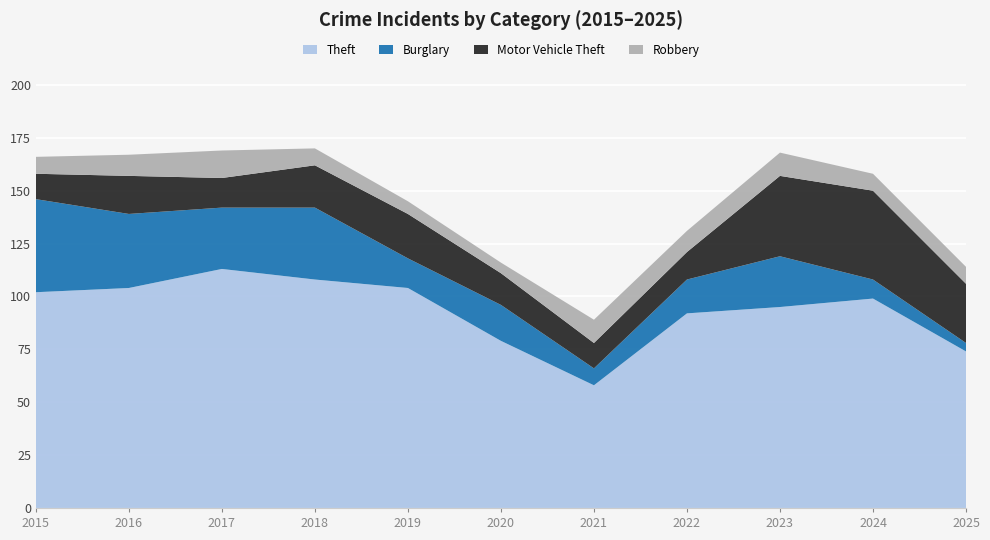

Reading right to left, what are all the values shown in this chart?

Theft: 2025=74	2024=99	2023=95	2022=92	2021=58	2020=79	2019=104	2018=108	2017=113	2016=104	2015=102
Burglary: 2025=4	2024=9	2023=24	2022=16	2021=8	2020=17	2019=14	2018=34	2017=29	2016=35	2015=44
Motor Vehicle Theft: 2025=28	2024=42	2023=38	2022=13	2021=12	2020=15	2019=21	2018=20	2017=14	2016=18	2015=12
Robbery: 2025=8	2024=8	2023=11	2022=10	2021=11	2020=5	2019=6	2018=8	2017=13	2016=10	2015=8